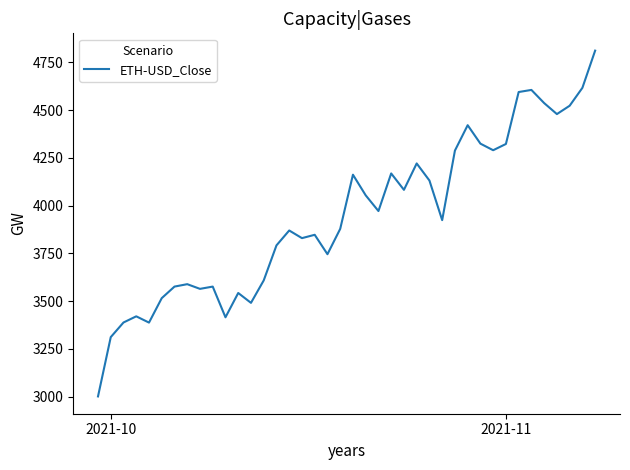

What is the minimum value shown in the chart?

3000.5